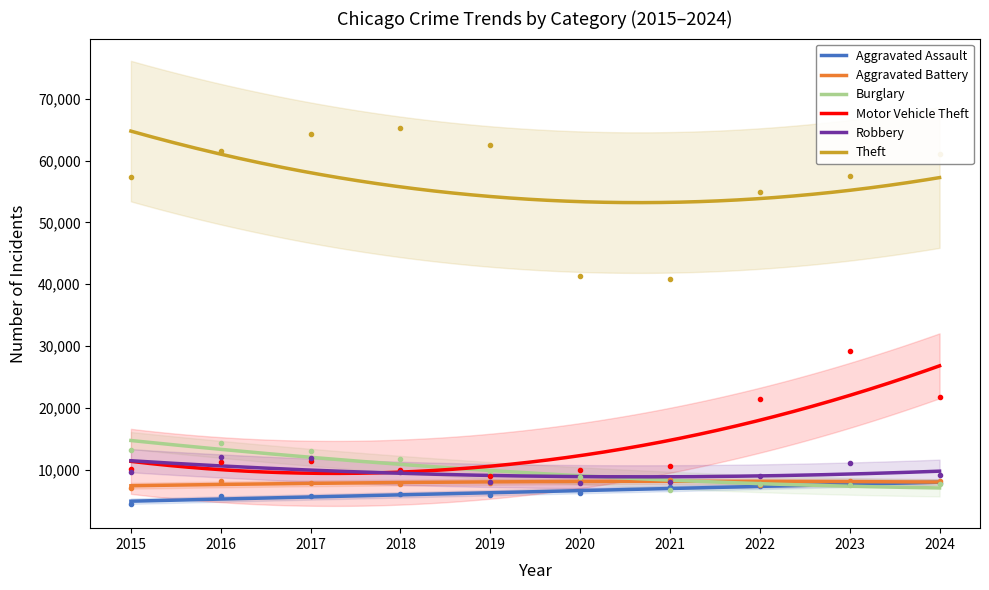

What is the difference between the maximum and second lowest values in the Robbery series?

2605.8